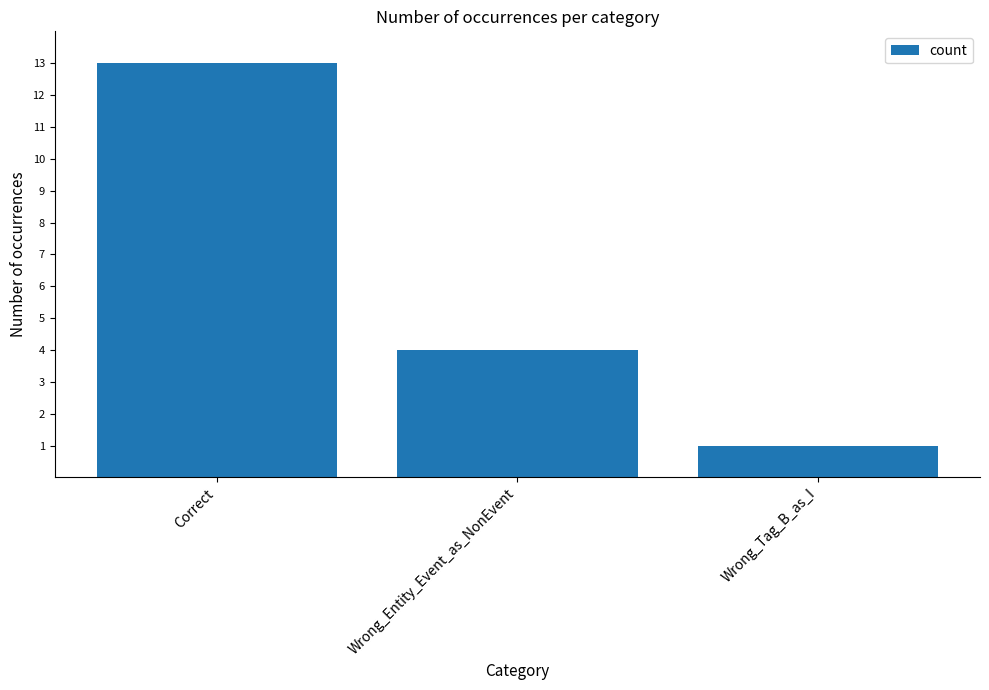

Are the bars grouped side by side (vs. stacked)?

No